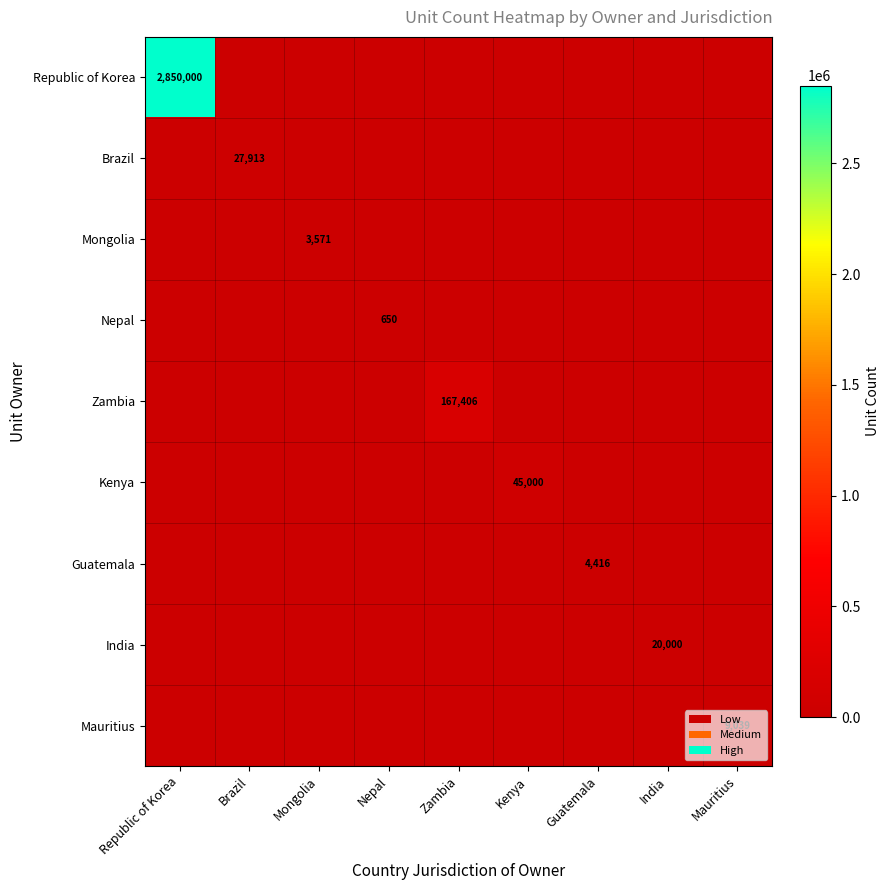

Is it true that Guatemala equals 4416 at Guatemala?

True